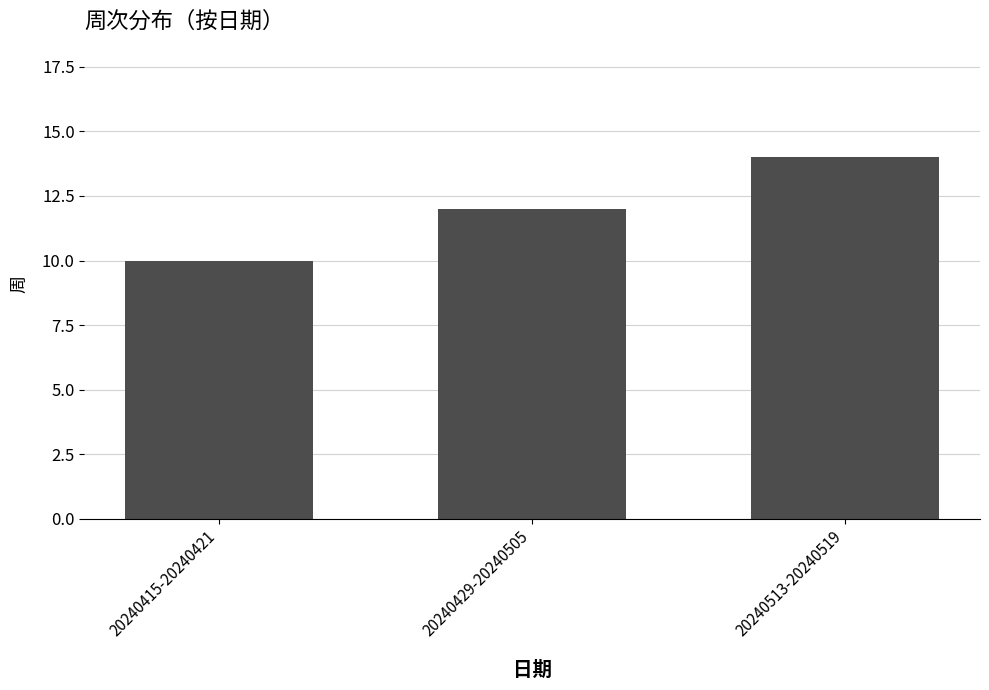

Reading left to right, extract all data points from this chart.

20240415-20240421=10	20240429-20240505=12	20240513-20240519=14